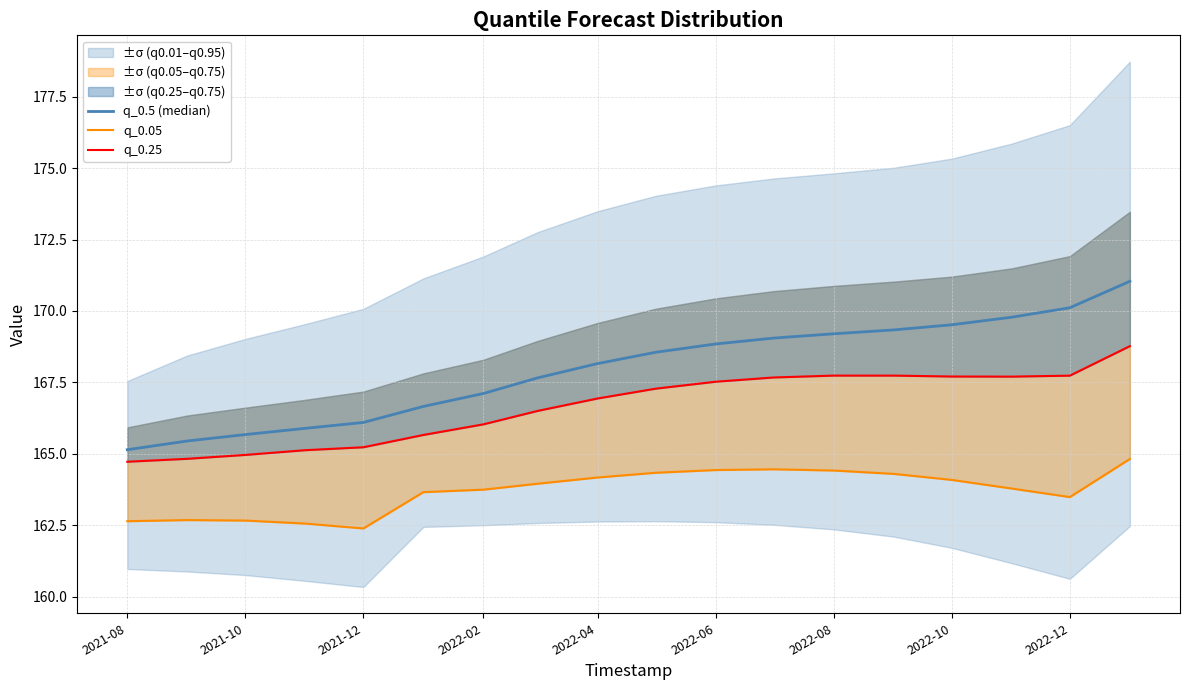

How many values in the q_0.05 series are below 163?

5